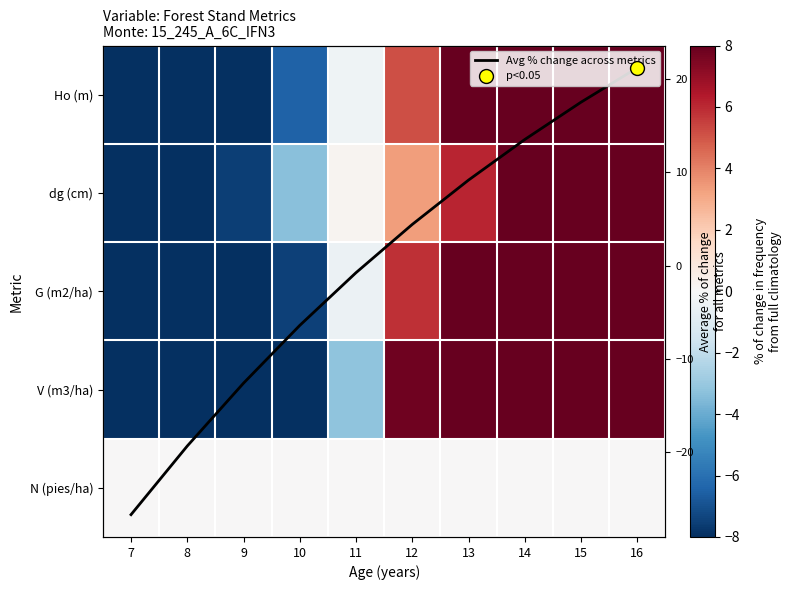

Which has a higher value, 11 or 9?

11